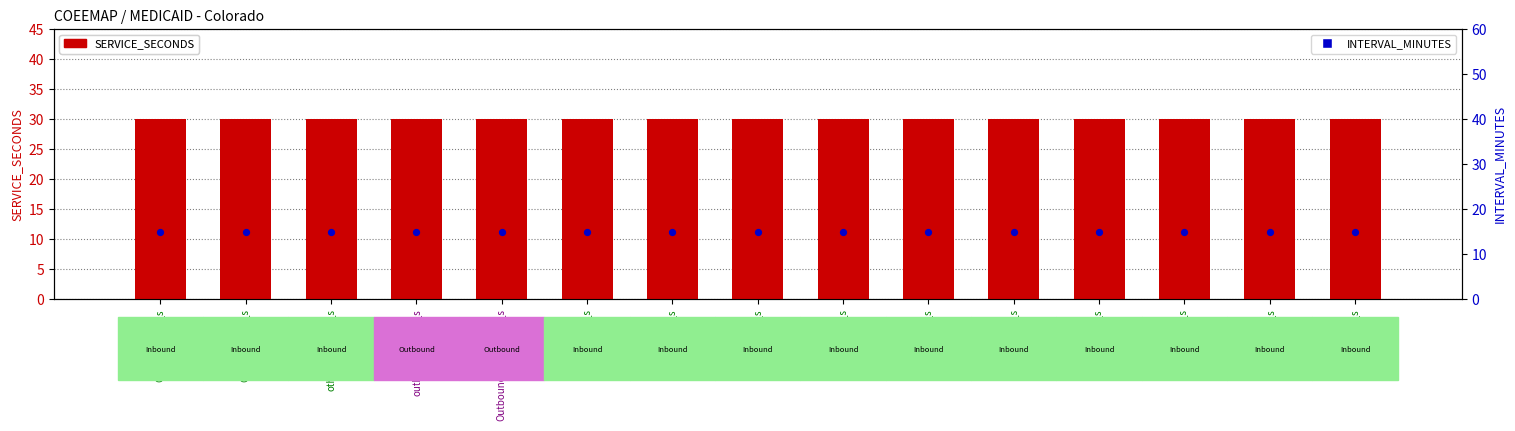

Which series has the widest spread of Y values?

SERVICE_SECONDS